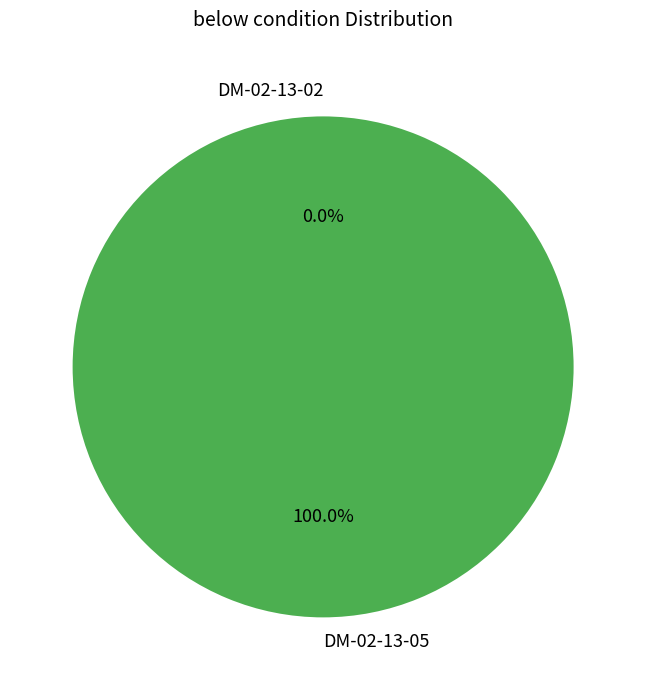

Is it true that DM-02-13-05 is 99% of the pie?

False